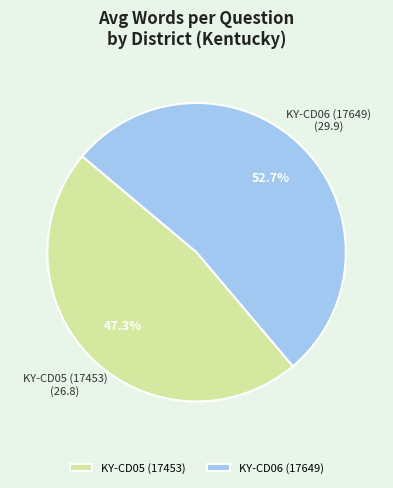

Which slice is the smallest?

KY-CD05 (17453)